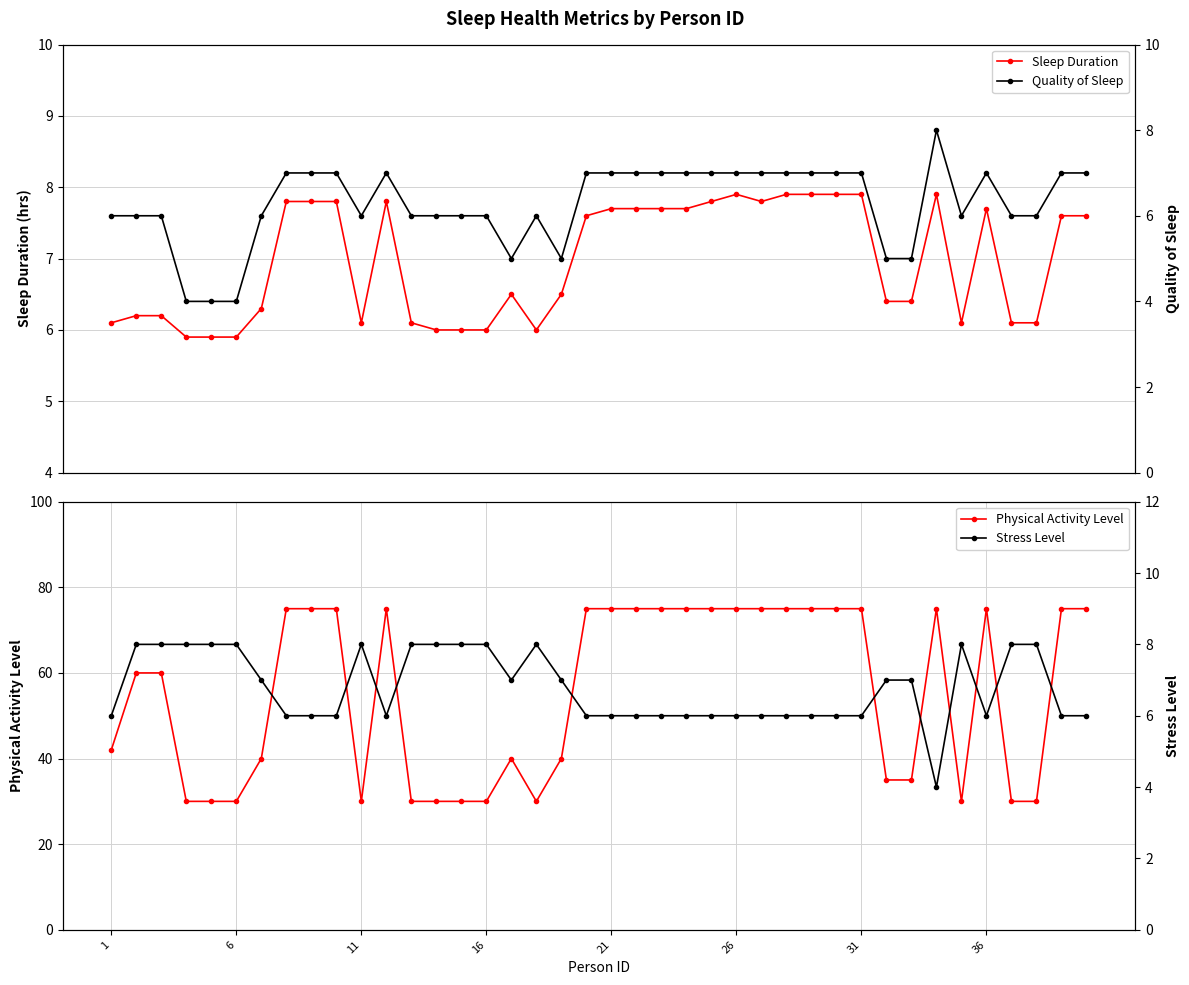

What is the maximum value for Sleep Duration?

7.9